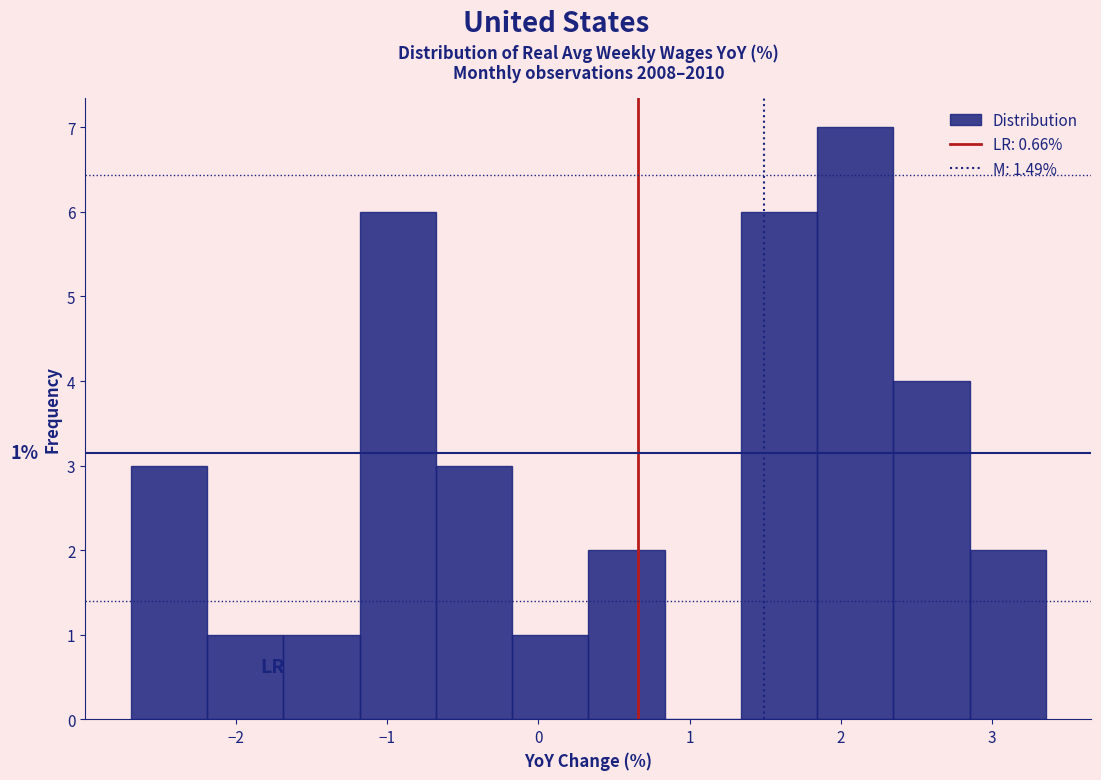

Which range on the x-axis has the tallest bar?

1.8 to 2.3